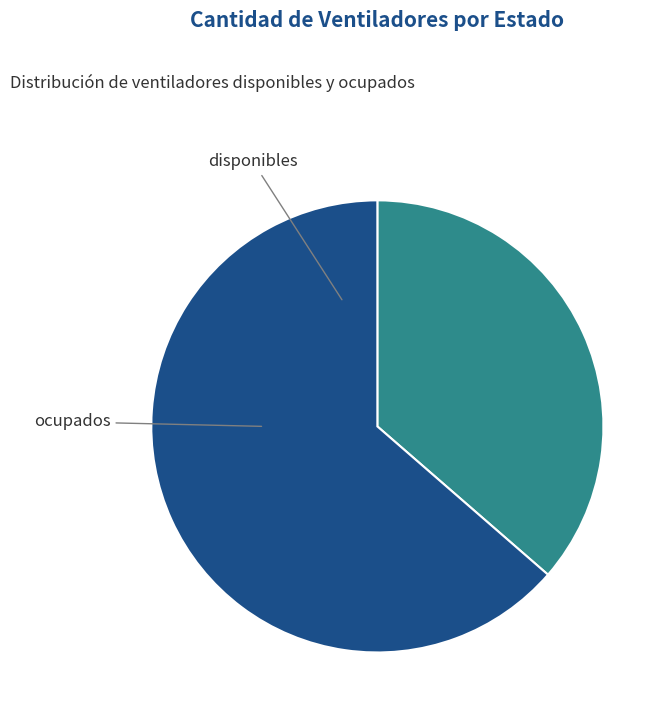

What is the ratio of the value at ocupados to the value at disponibles?

1.7